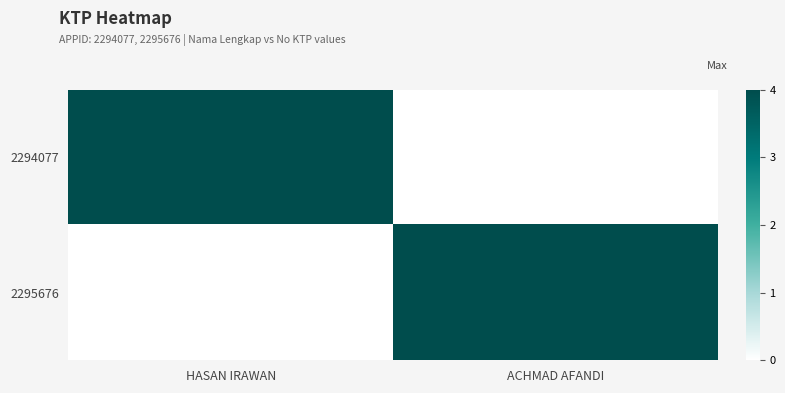

Which series has the largest total across all categories?

2294077